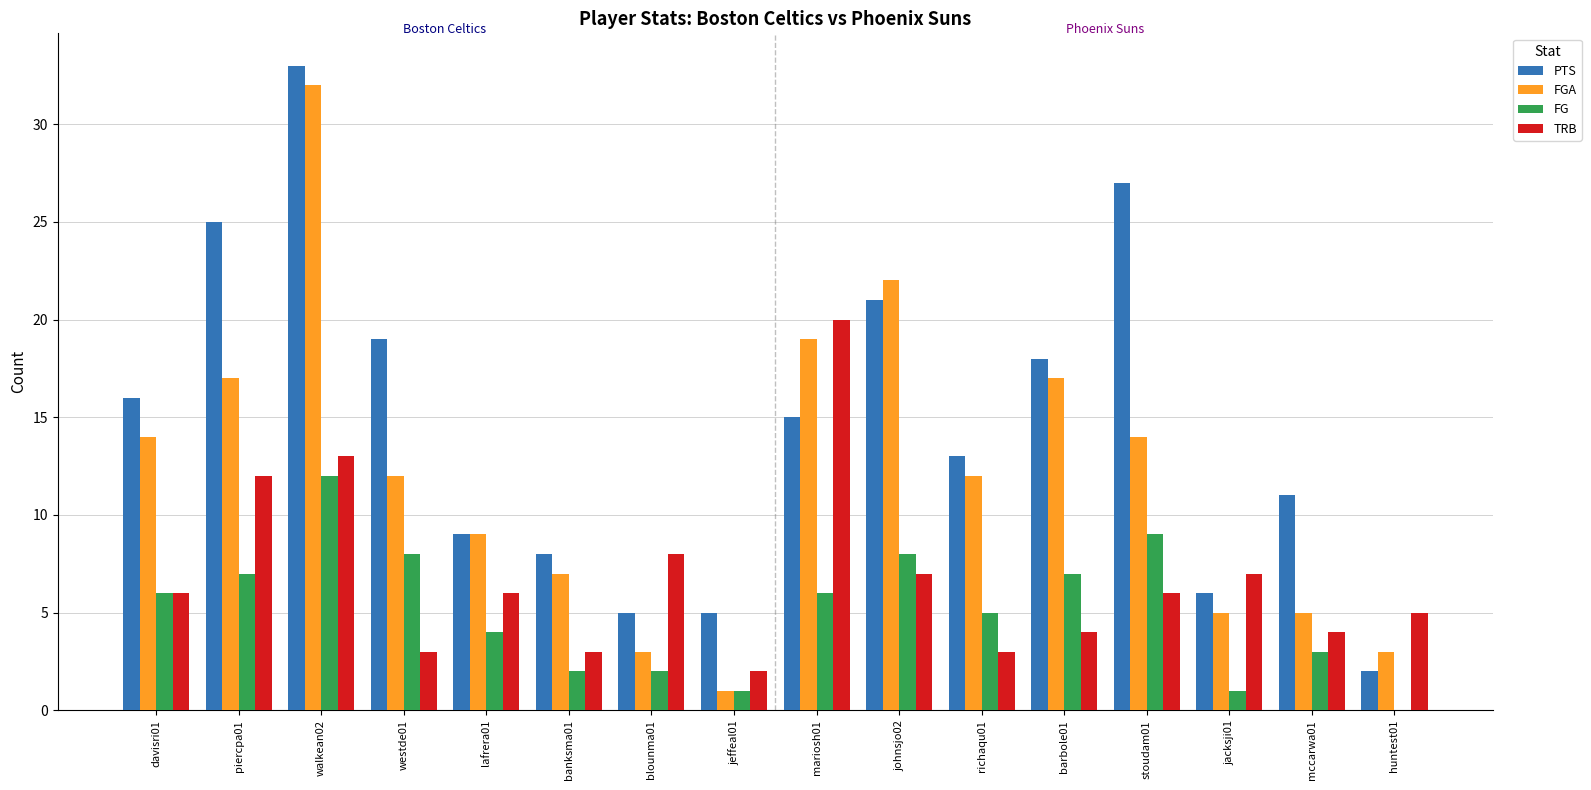

Reading left to right, what are all the values shown in this chart?

PTS: davisri01=16	piercpa01=25	walkean02=33	westde01=19	lafrera01=9	banksma01=8	blounma01=5	jeffeal01=5	mariosh01=15	johnsjo02=21	richaqu01=13	barbole01=18	stoudam01=27	jacksji01=6	mccarwa01=11	huntest01=2
FGA: davisri01=14	piercpa01=17	walkean02=32	westde01=12	lafrera01=9	banksma01=7	blounma01=3	jeffeal01=1	mariosh01=19	johnsjo02=22	richaqu01=12	barbole01=17	stoudam01=14	jacksji01=5	mccarwa01=5	huntest01=3
FG: davisri01=6	piercpa01=7	walkean02=12	westde01=8	lafrera01=4	banksma01=2	blounma01=2	jeffeal01=1	mariosh01=6	johnsjo02=8	richaqu01=5	barbole01=7	stoudam01=9	jacksji01=1	mccarwa01=3	huntest01=0
TRB: davisri01=6	piercpa01=12	walkean02=13	westde01=3	lafrera01=6	banksma01=3	blounma01=8	jeffeal01=2	mariosh01=20	johnsjo02=7	richaqu01=3	barbole01=4	stoudam01=6	jacksji01=7	mccarwa01=4	huntest01=5